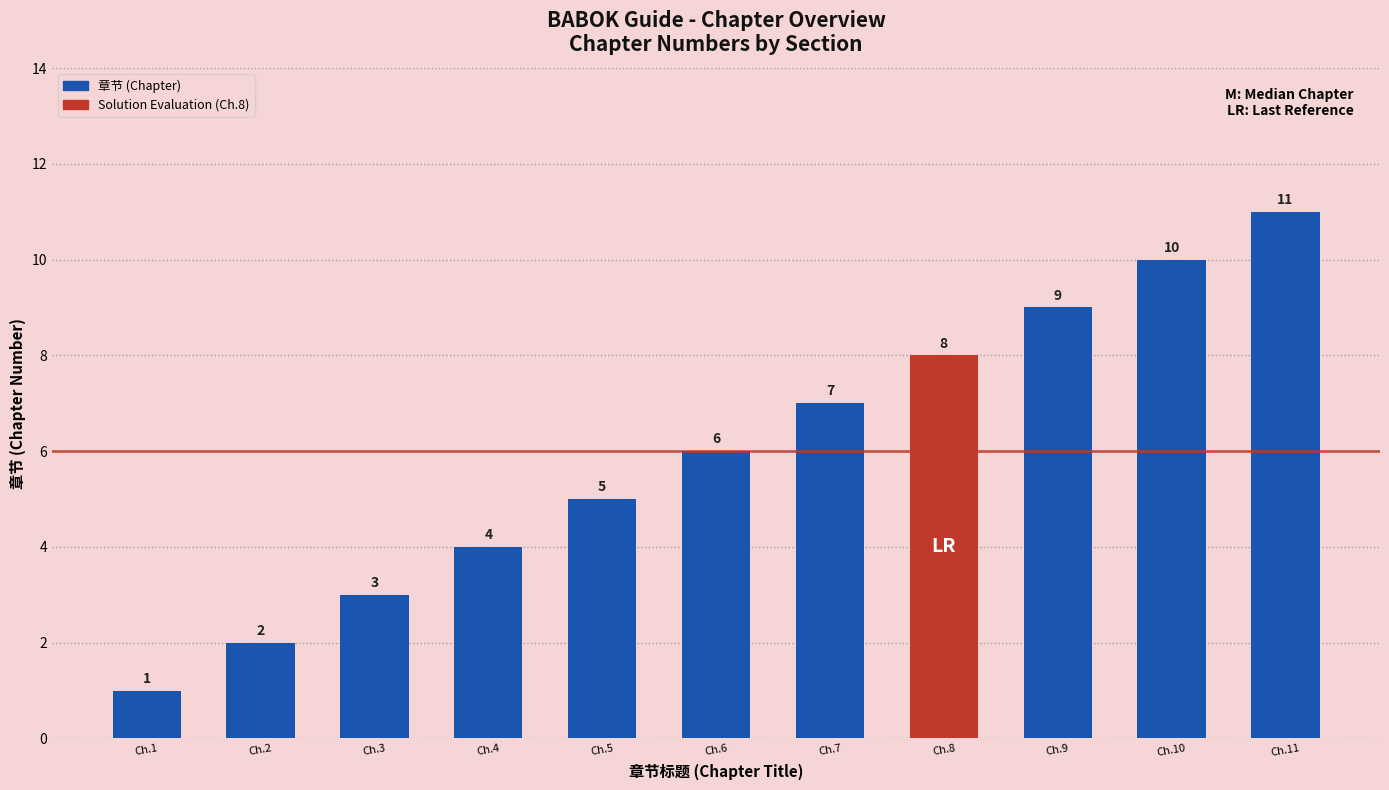

Between Ch.5 and Ch.8, which is larger?

Ch.8